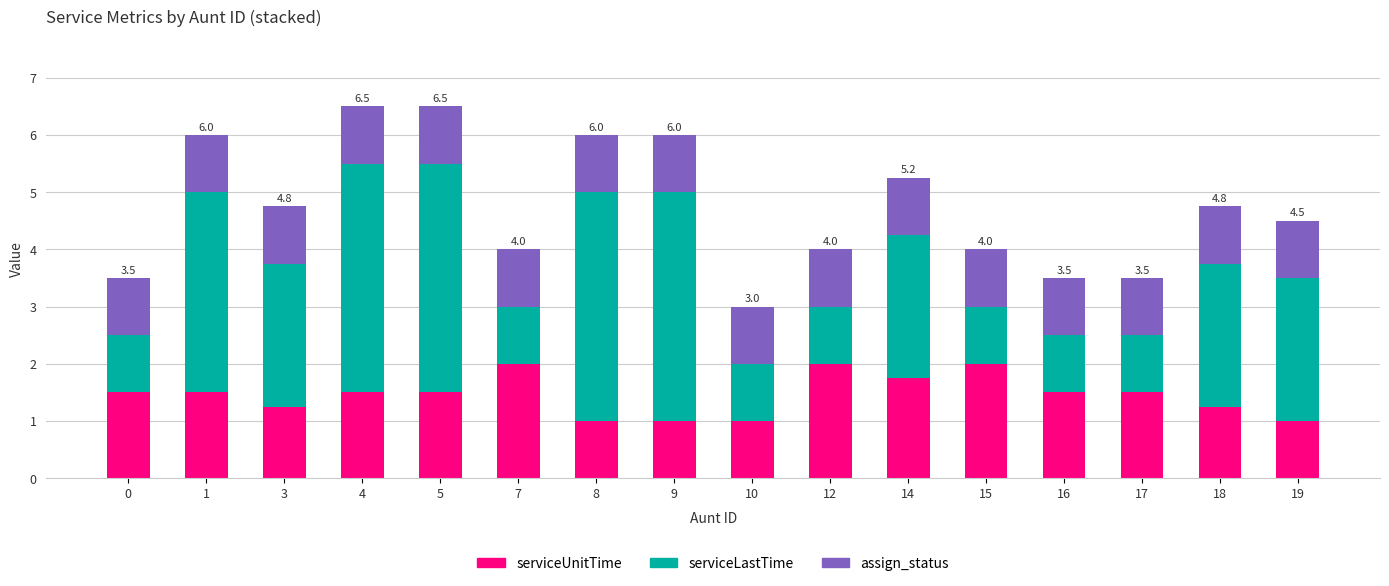

What is the difference between the maximum and minimum values in the serviceUnitTime series?

1.0